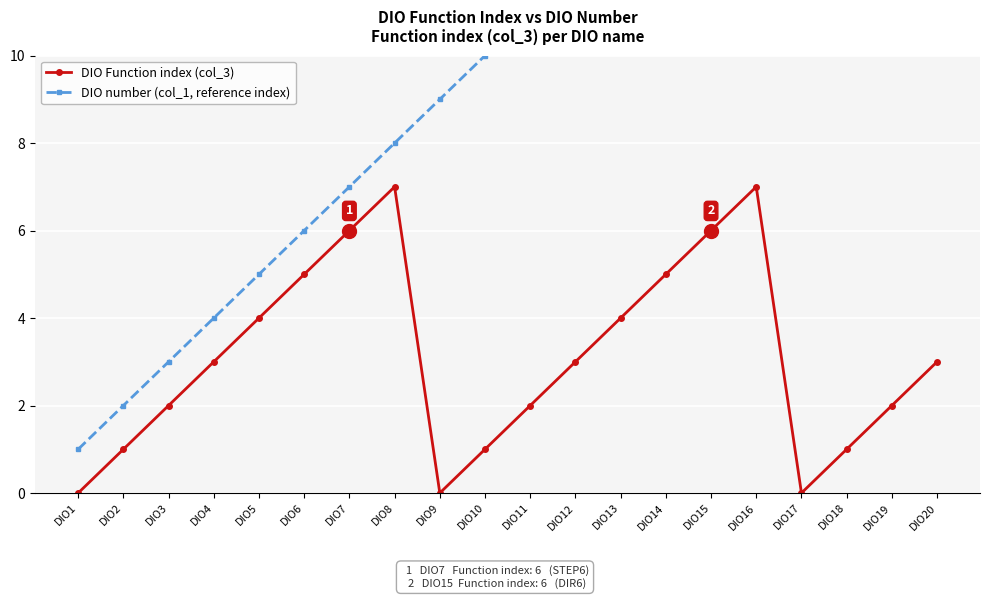

How many values in the DIO number (col_1, reference index) series are below 11?

10